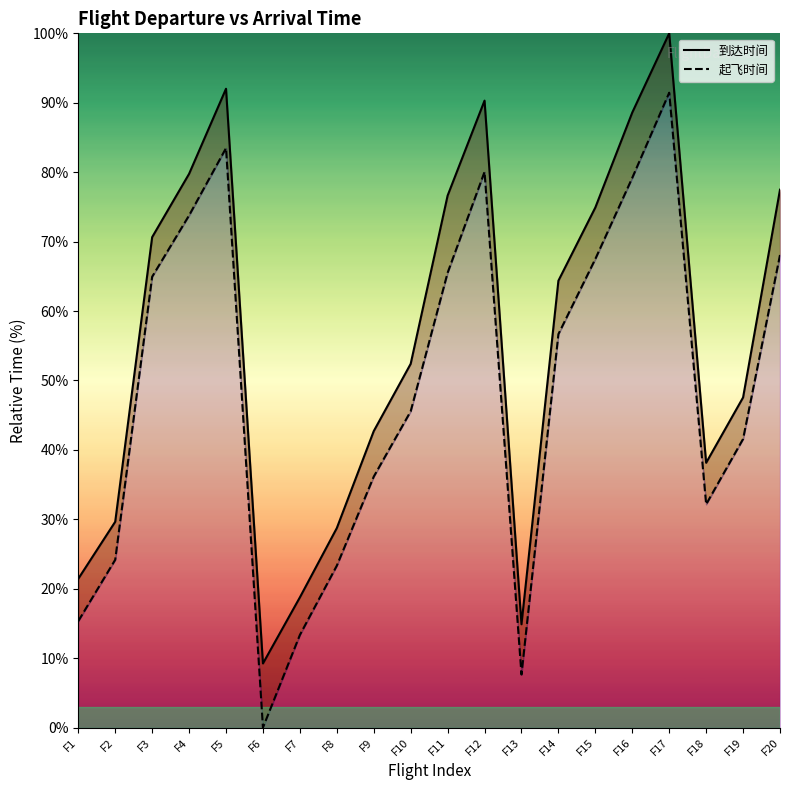

What is the difference between the maximum and second lowest values in the 到达时间 series?

85.1